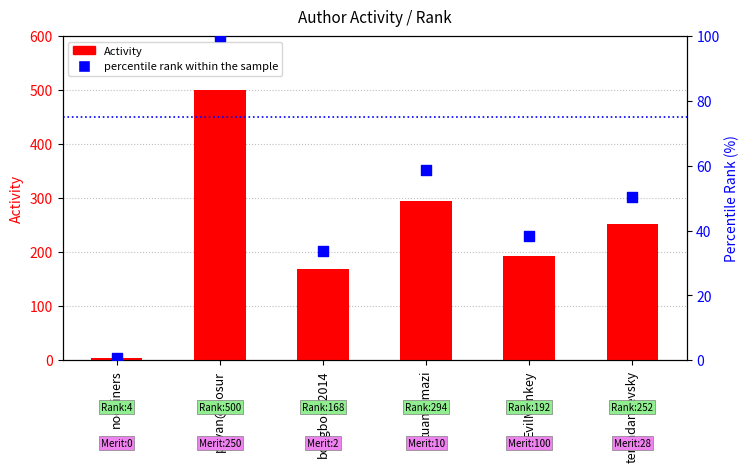

Which series reaches the minimum Y coordinate?

percentile rank within the sample